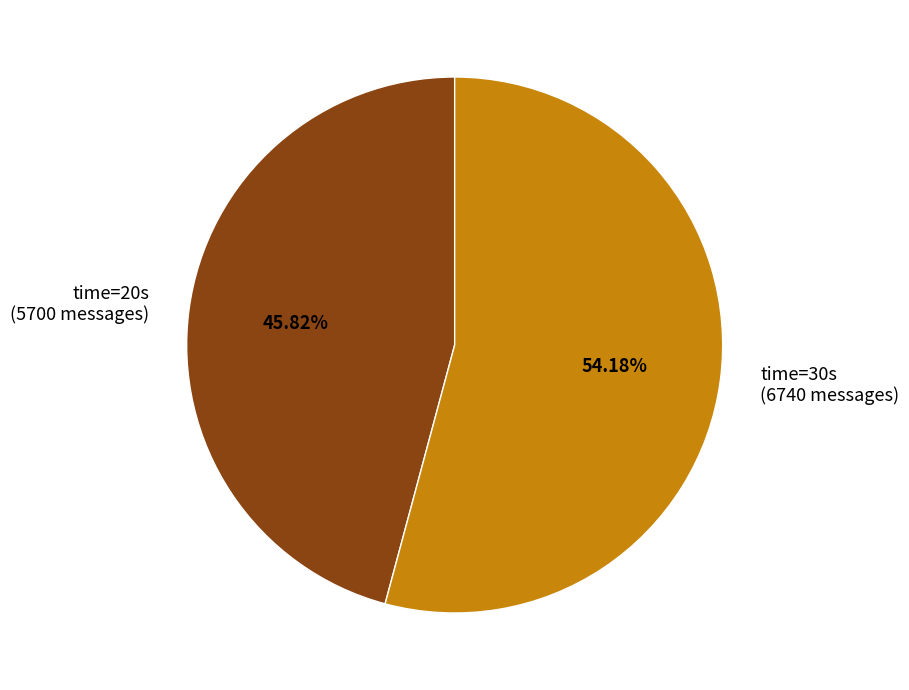

Rank the categories by value from highest to lowest.

time=30s (6740 messages), time=20s (5700 messages)